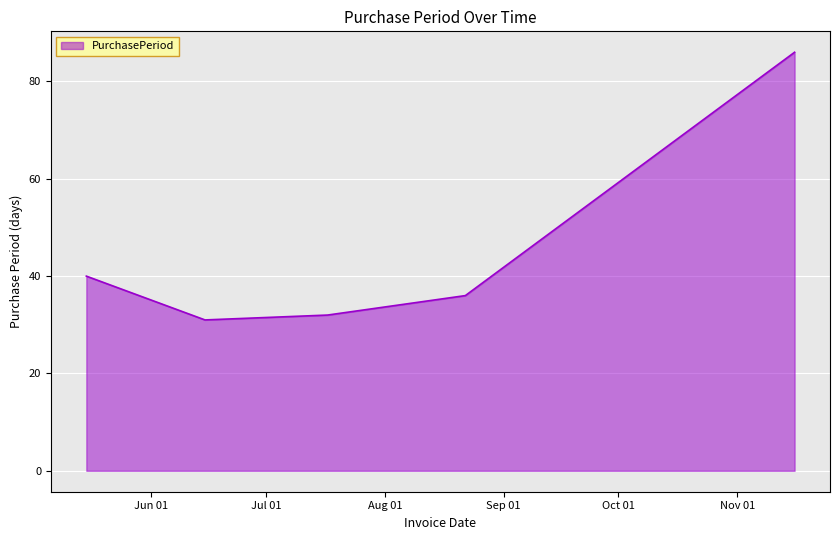

What is the maximum value shown in the chart?

86